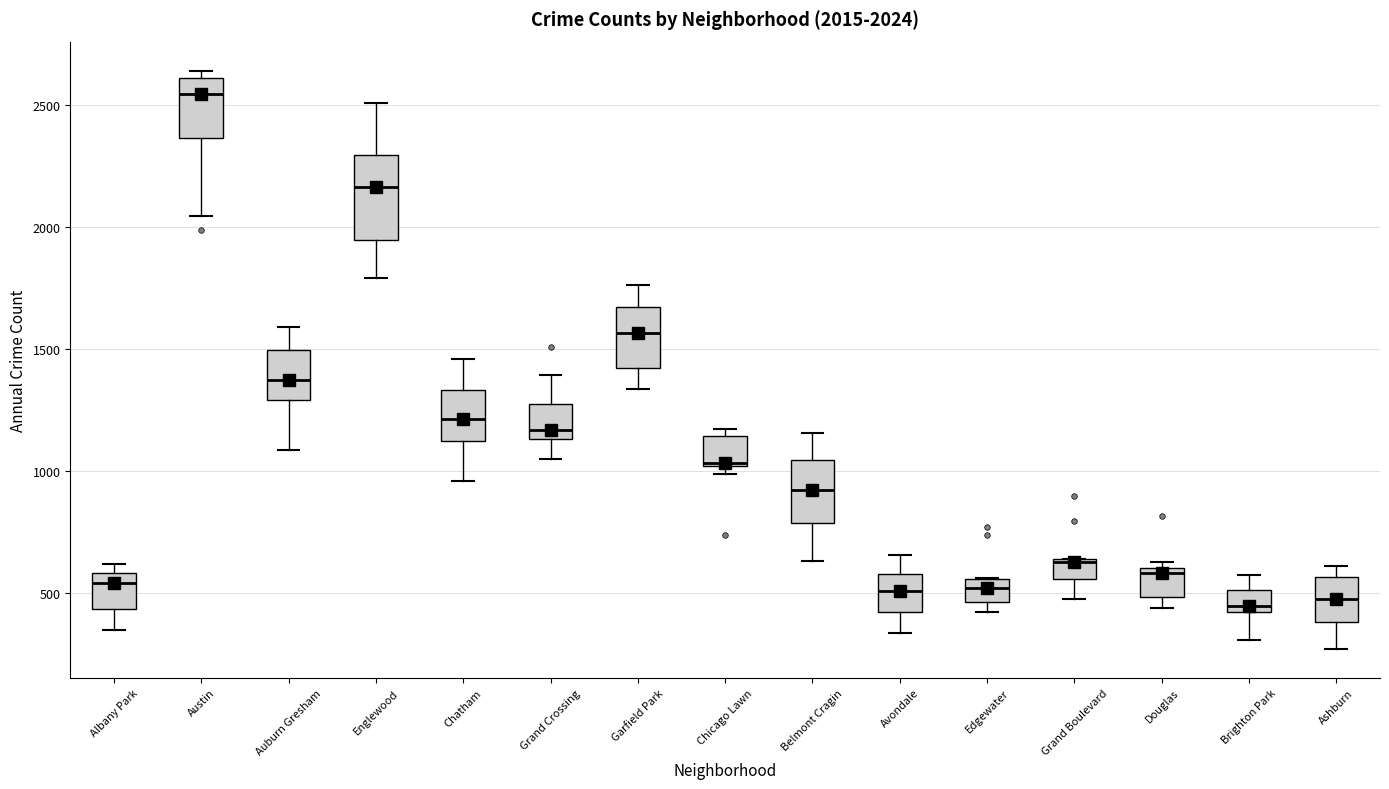

Which box is the tallest, from its lower edge to its upper edge?

Englewood